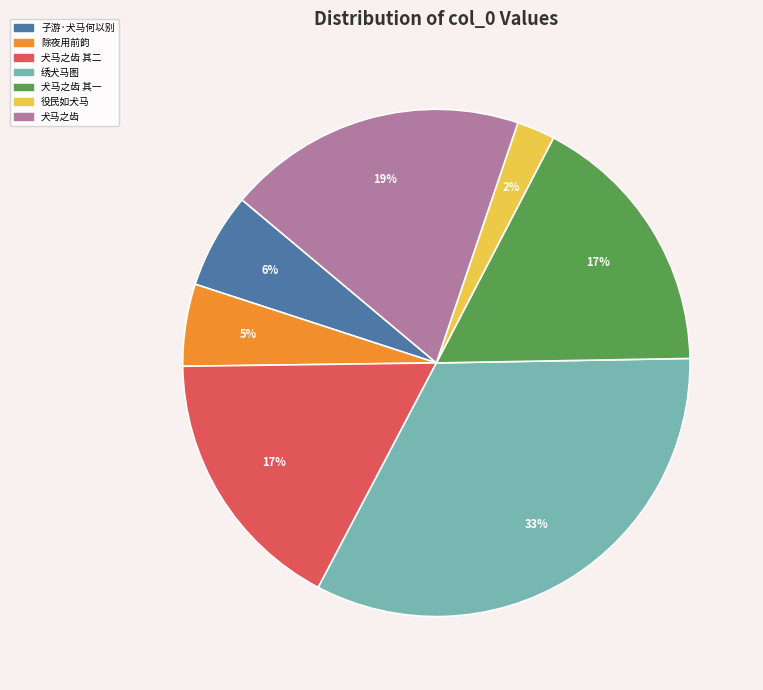

To the nearest percent, what portion does 犬马之齿 其二 represent?

17%